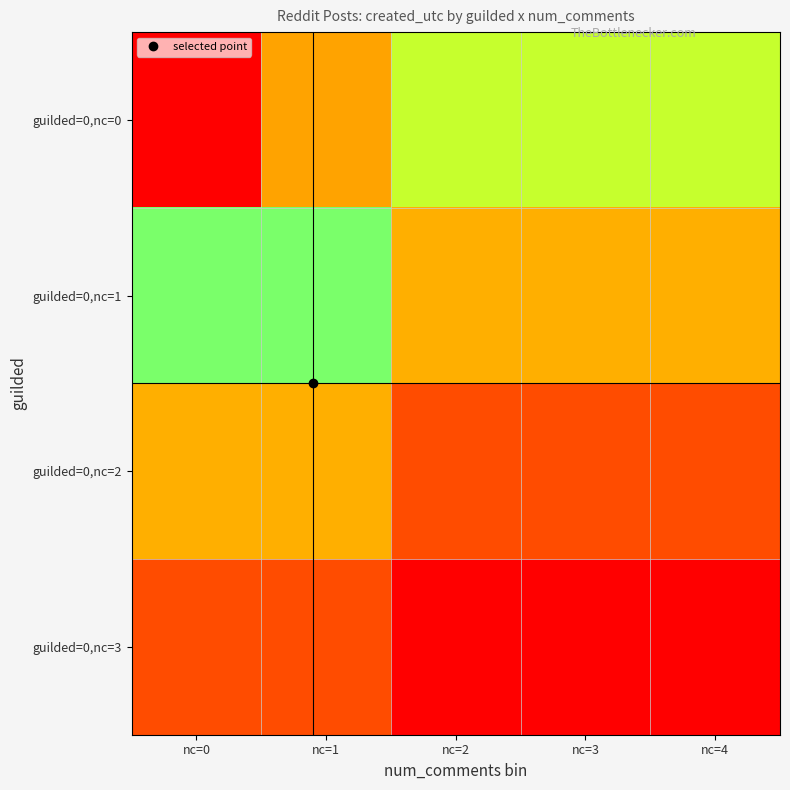

What is the difference between the highest and lowest values at nc=2?

4